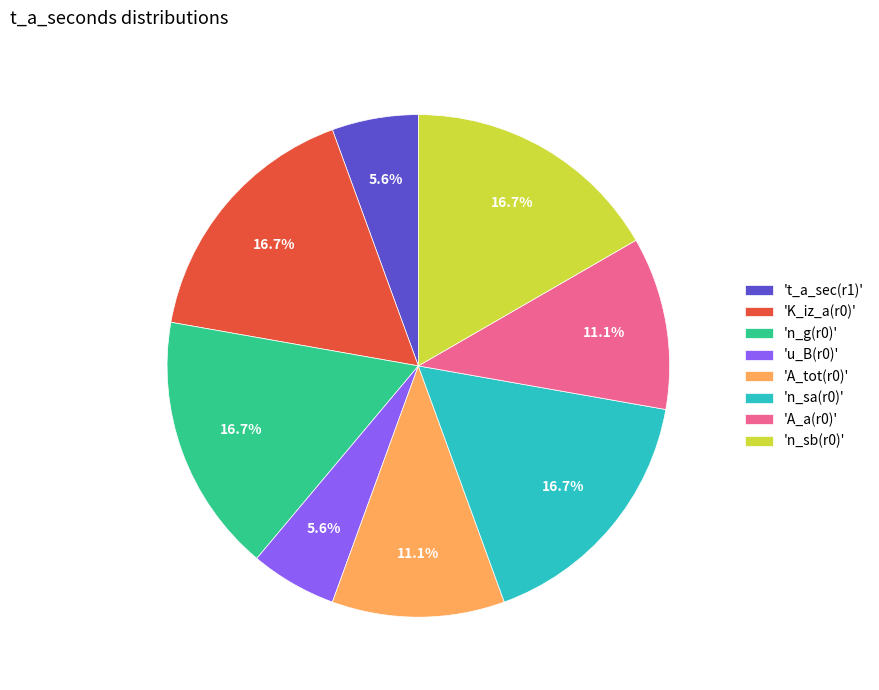

Combined, do 'n_g(r0)' and 'u_B(r0)' account for over 50%?

No